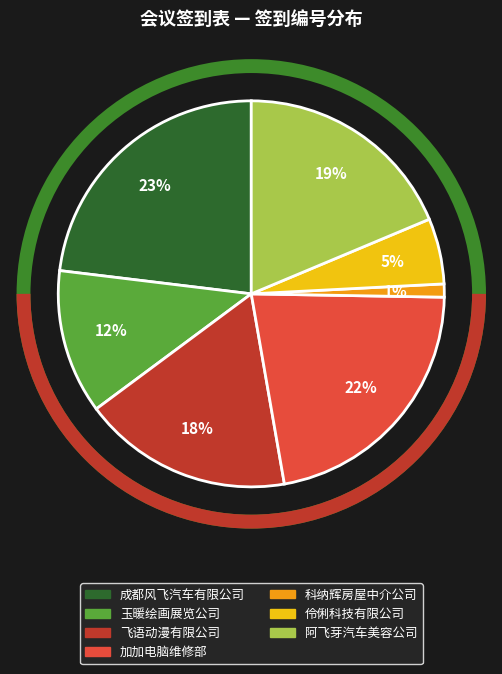

How many segments does this pie chart have?

7